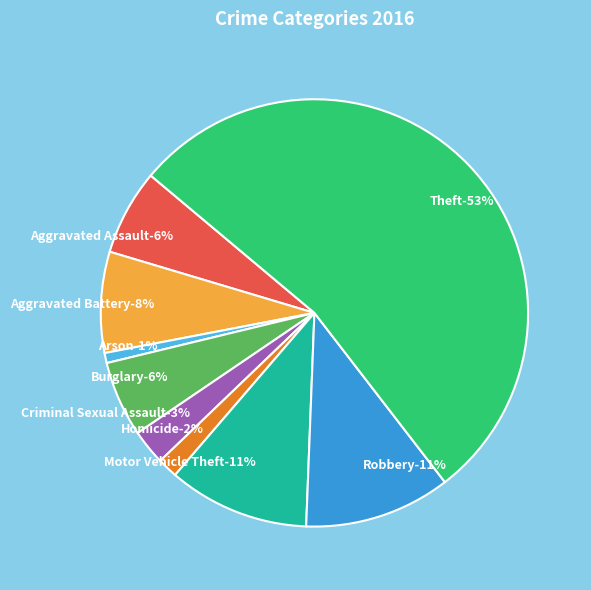

To the nearest percent, what is the average slice percentage?

11%